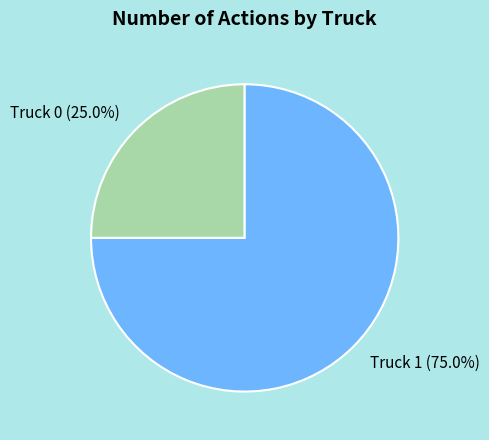

Is it true that Truck 1 is 83% of the pie?

False